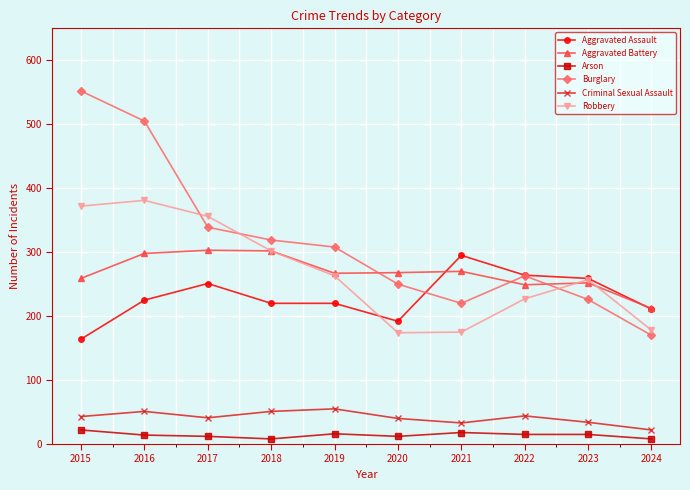

What is the difference between the highest and lowest values at 2016?

491